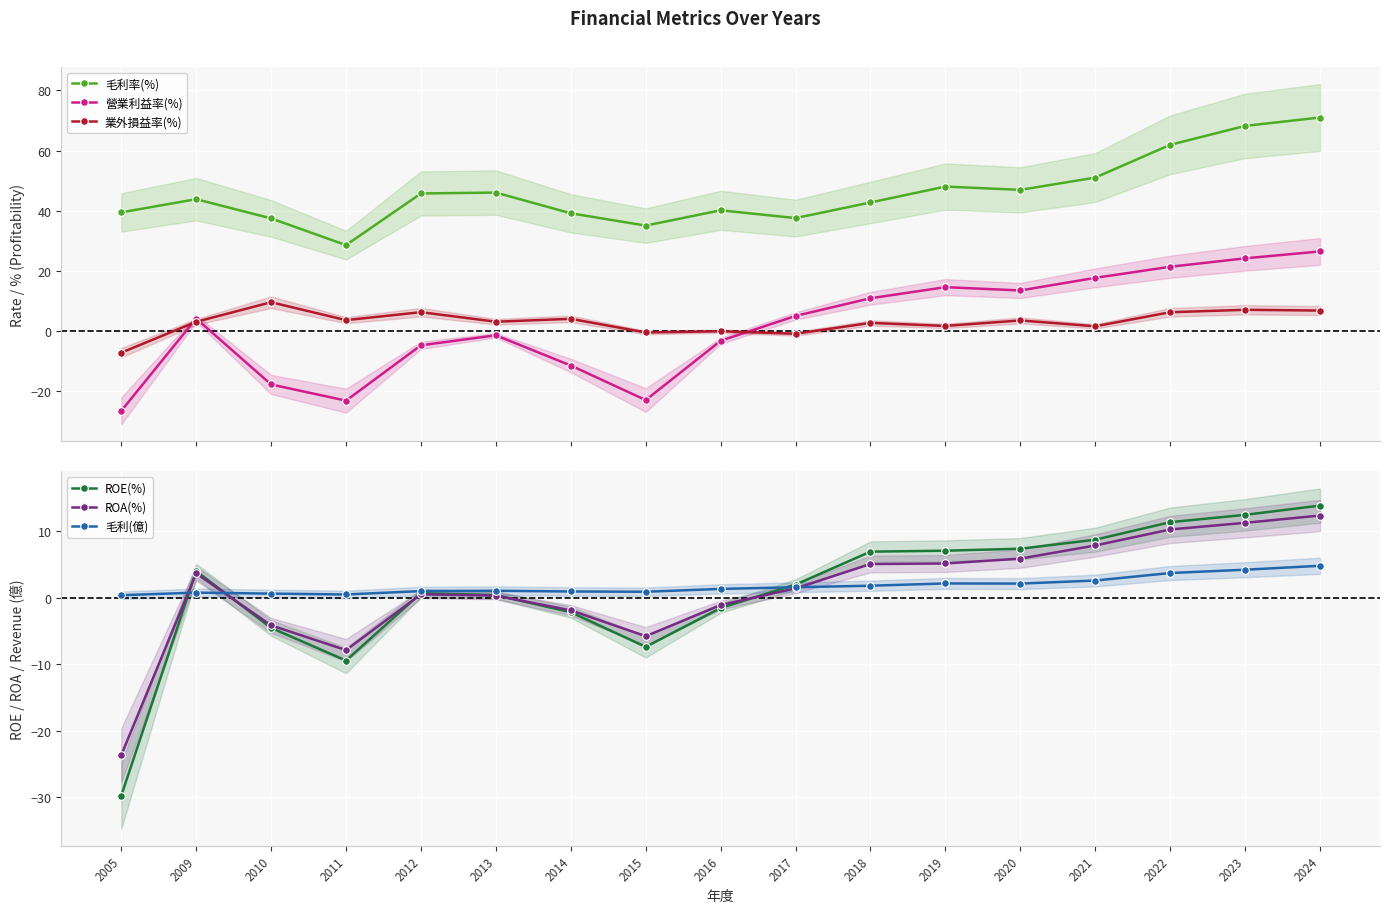

What is the value of the 毛利率(%) point at the 5th from the left?

45.7